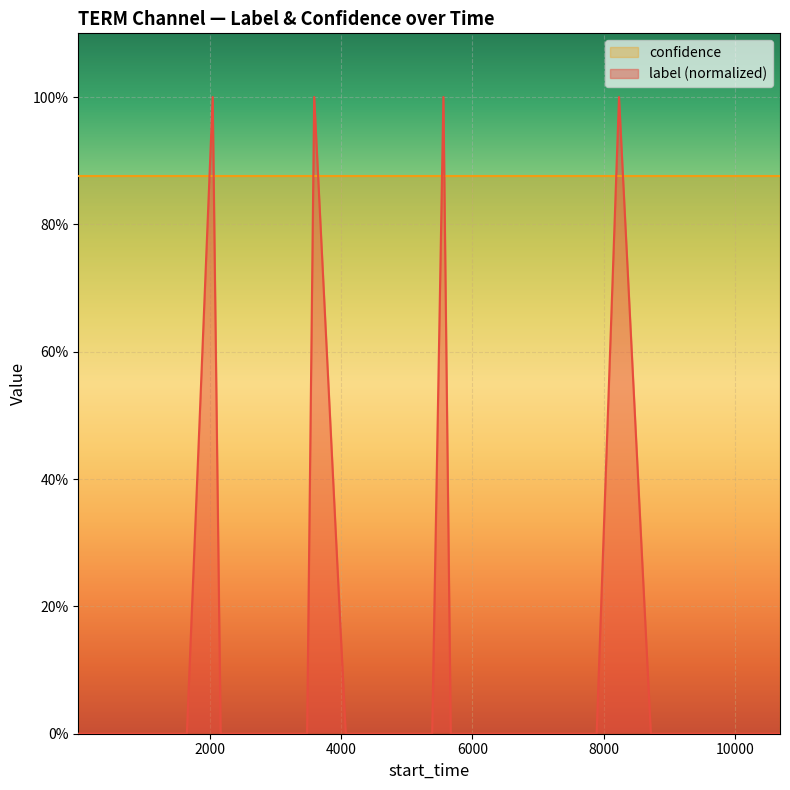

Does the chart display data point markers on the line(s)?

No